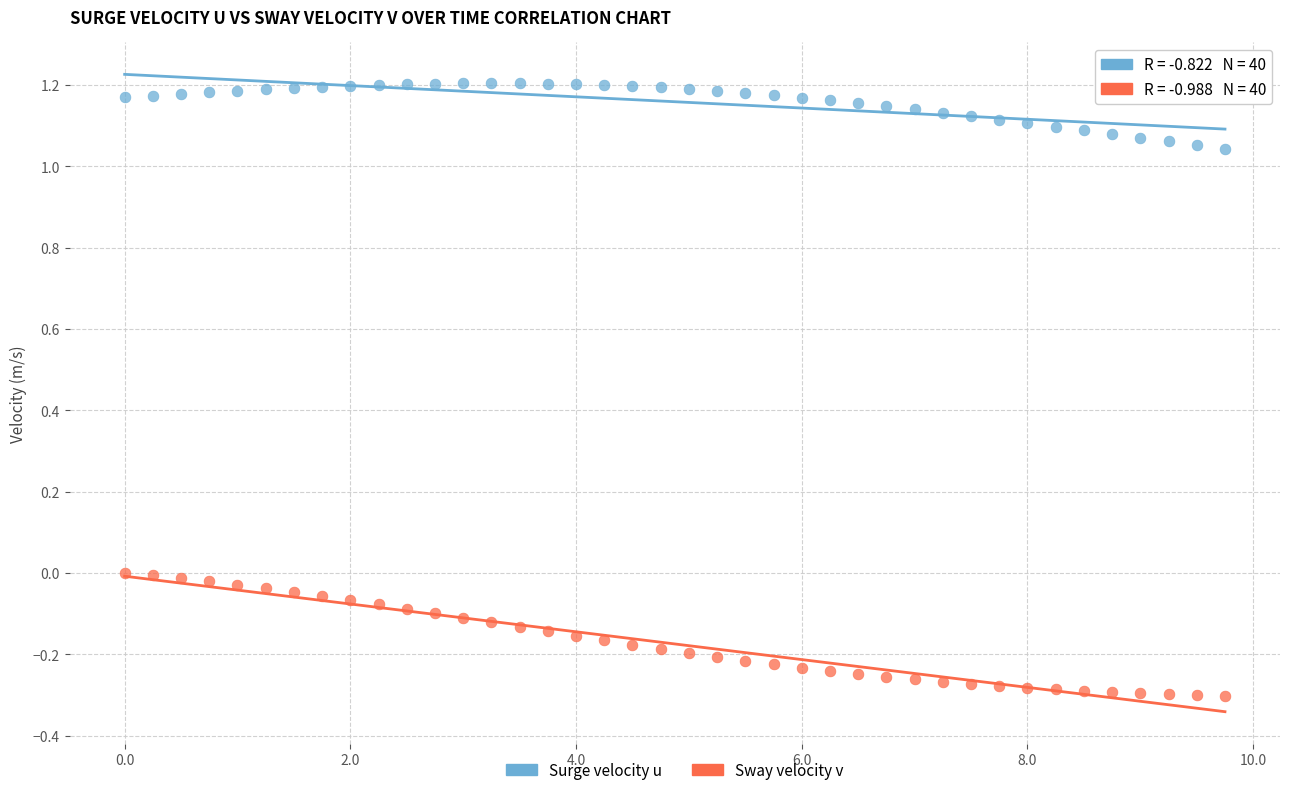

Across all data points, what is the range of X values (max minus min)?

9.8